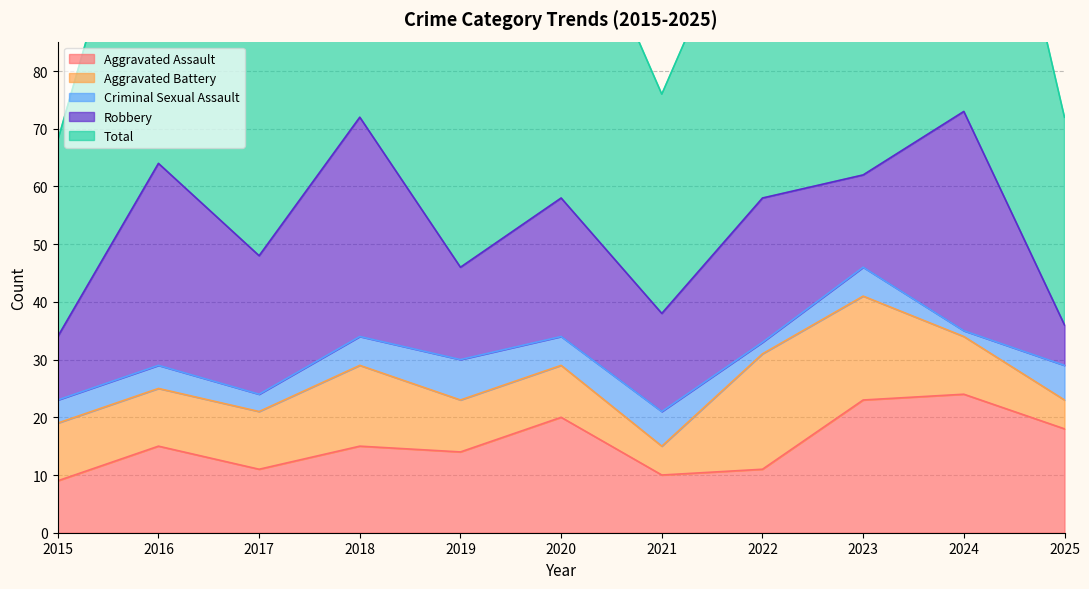

True or false: Aggravated Assault has a value of 11 at 2022.

True